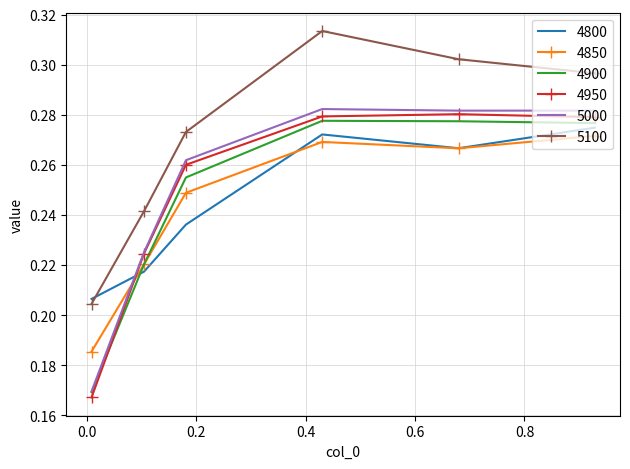

Which series has the largest total across all categories?

5100